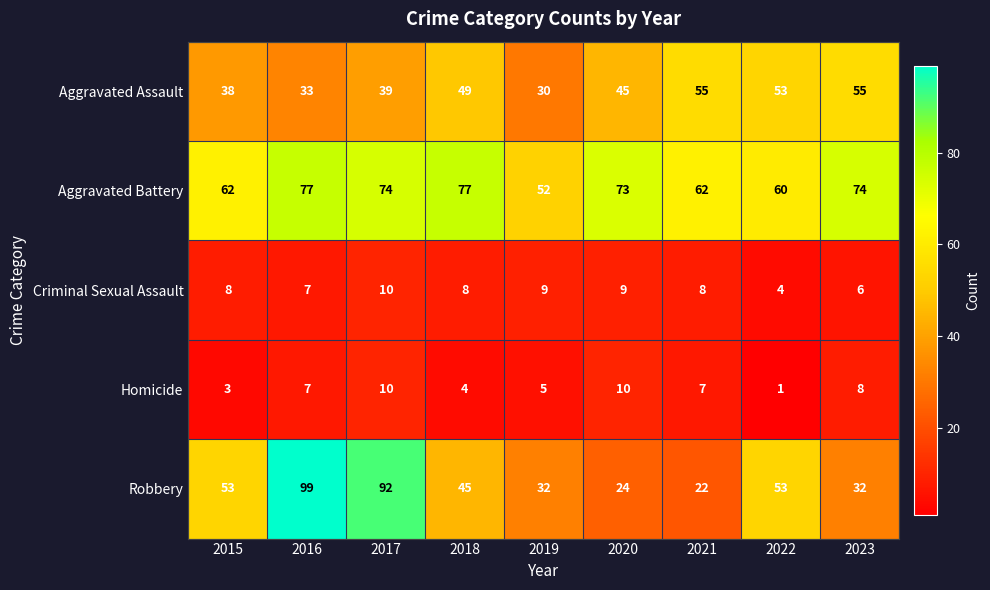

At which category does the chart reach its peak across all series?

2016